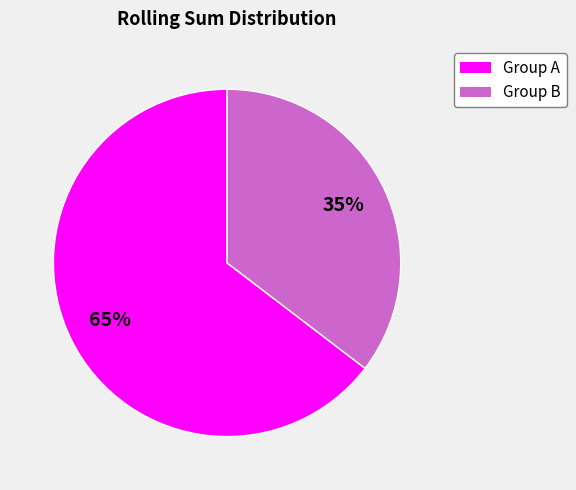

Does any single category account for the majority?

Yes